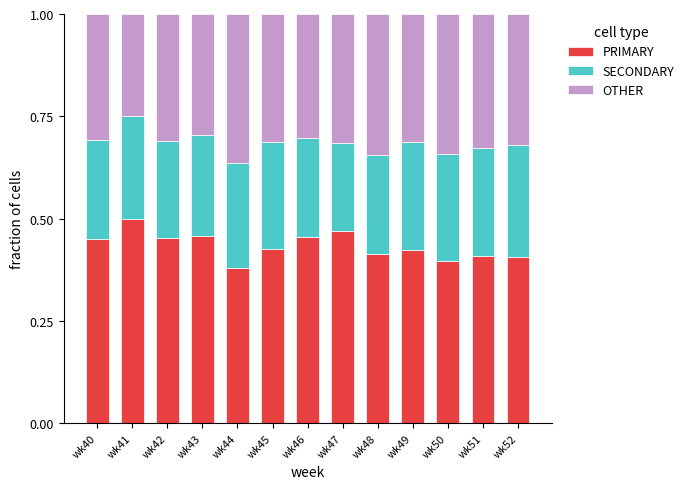

Which category has the highest value in the PRIMARY series?

wk41